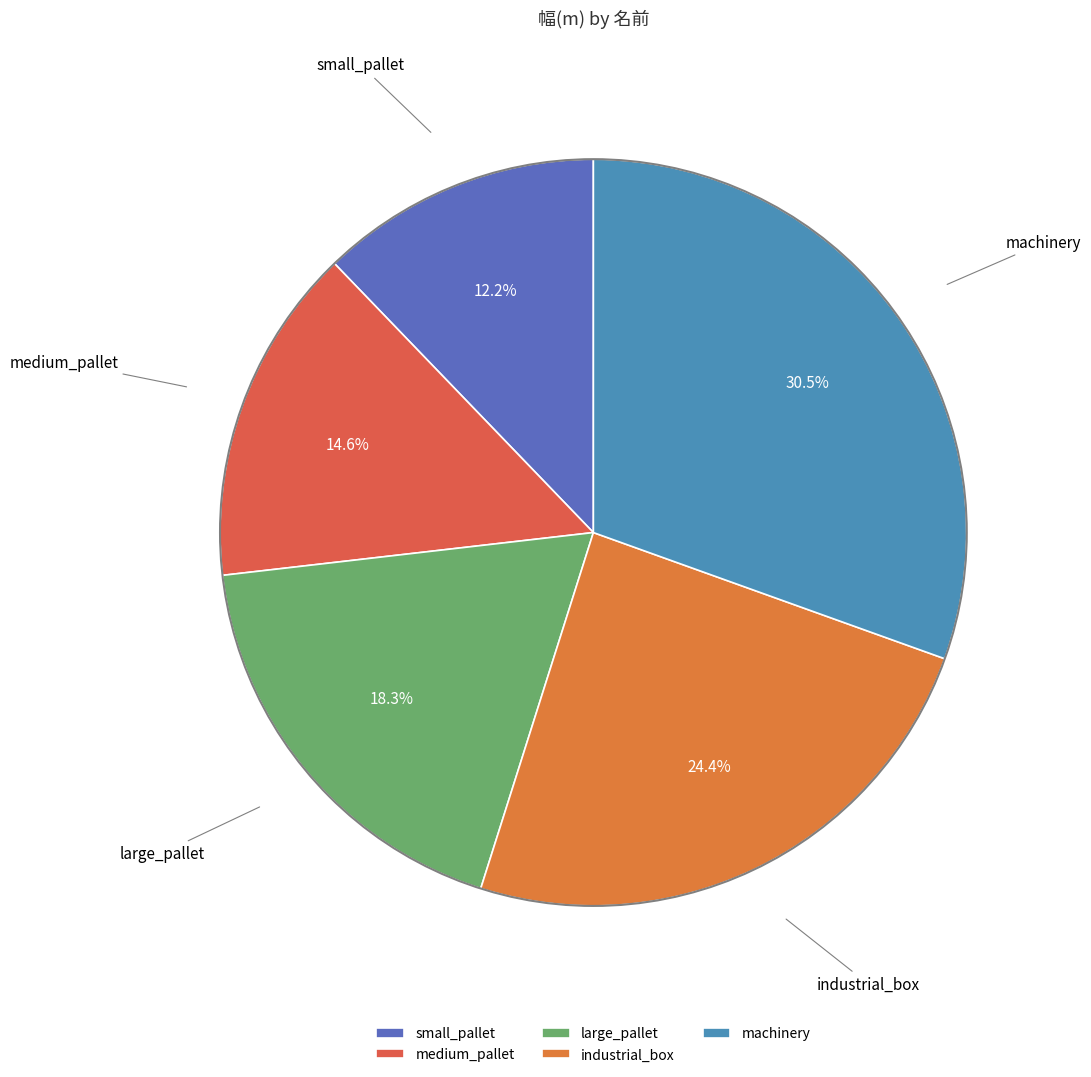

How many segments does this pie chart have?

5